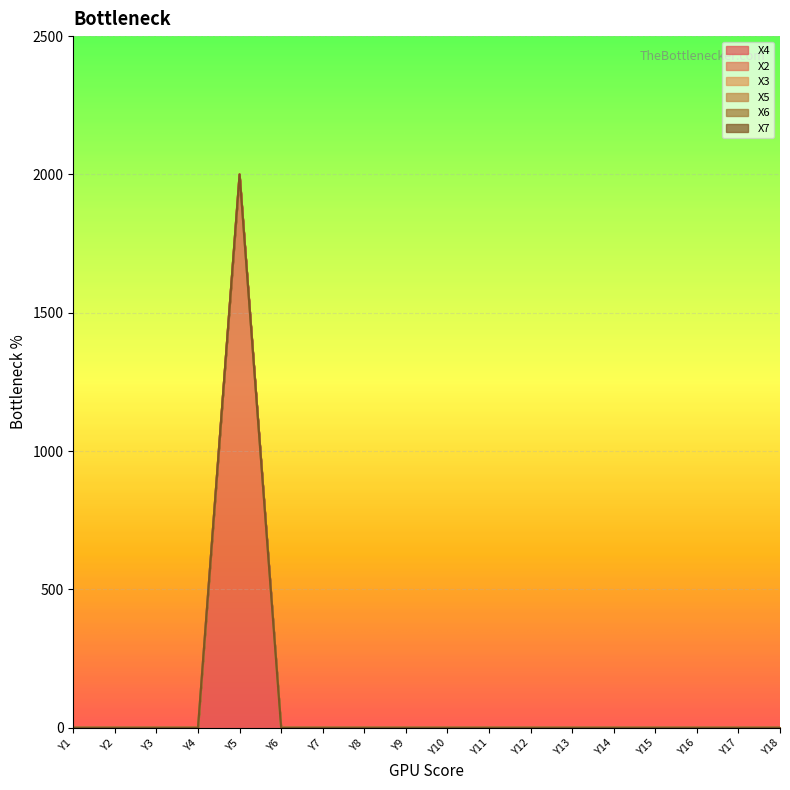

In X4, how many points are higher than both neighbors (excluding endpoints)?

1